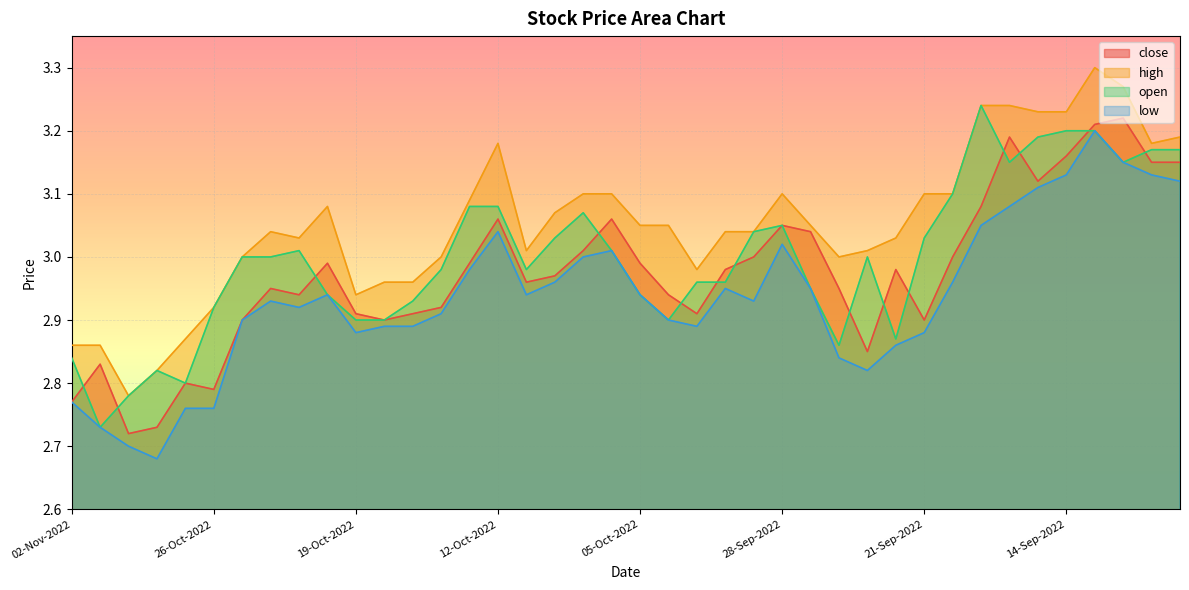

What is the sum of all high values?

122.1